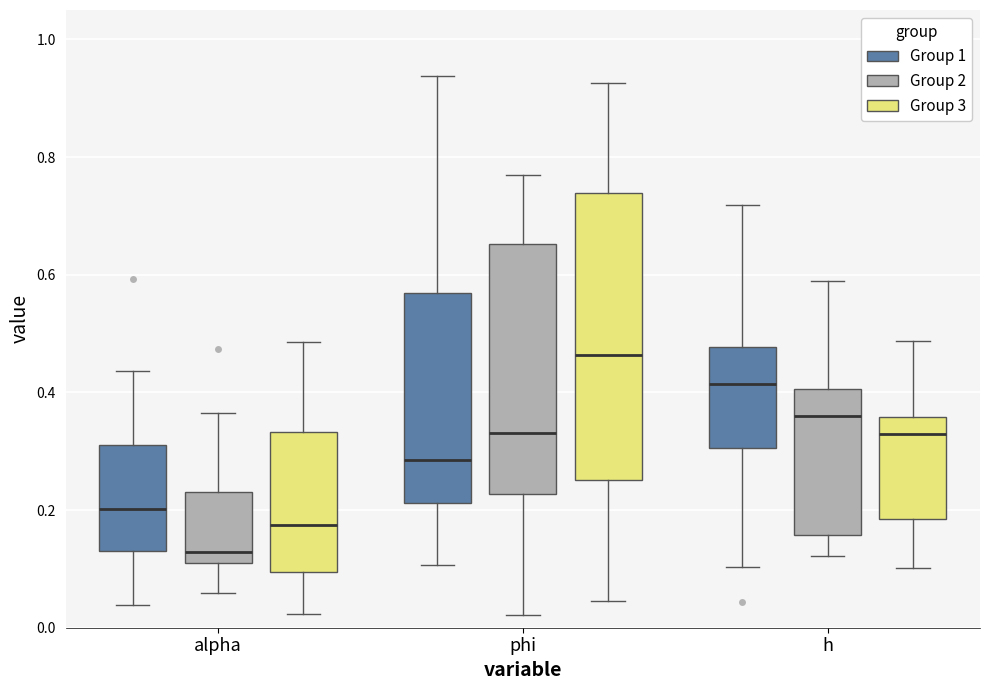

Where is the lower edge of the box for alpha (Group 2) on the y-axis? The values are not printed on the chart, so give them approximately, as read against the axis.

0.12